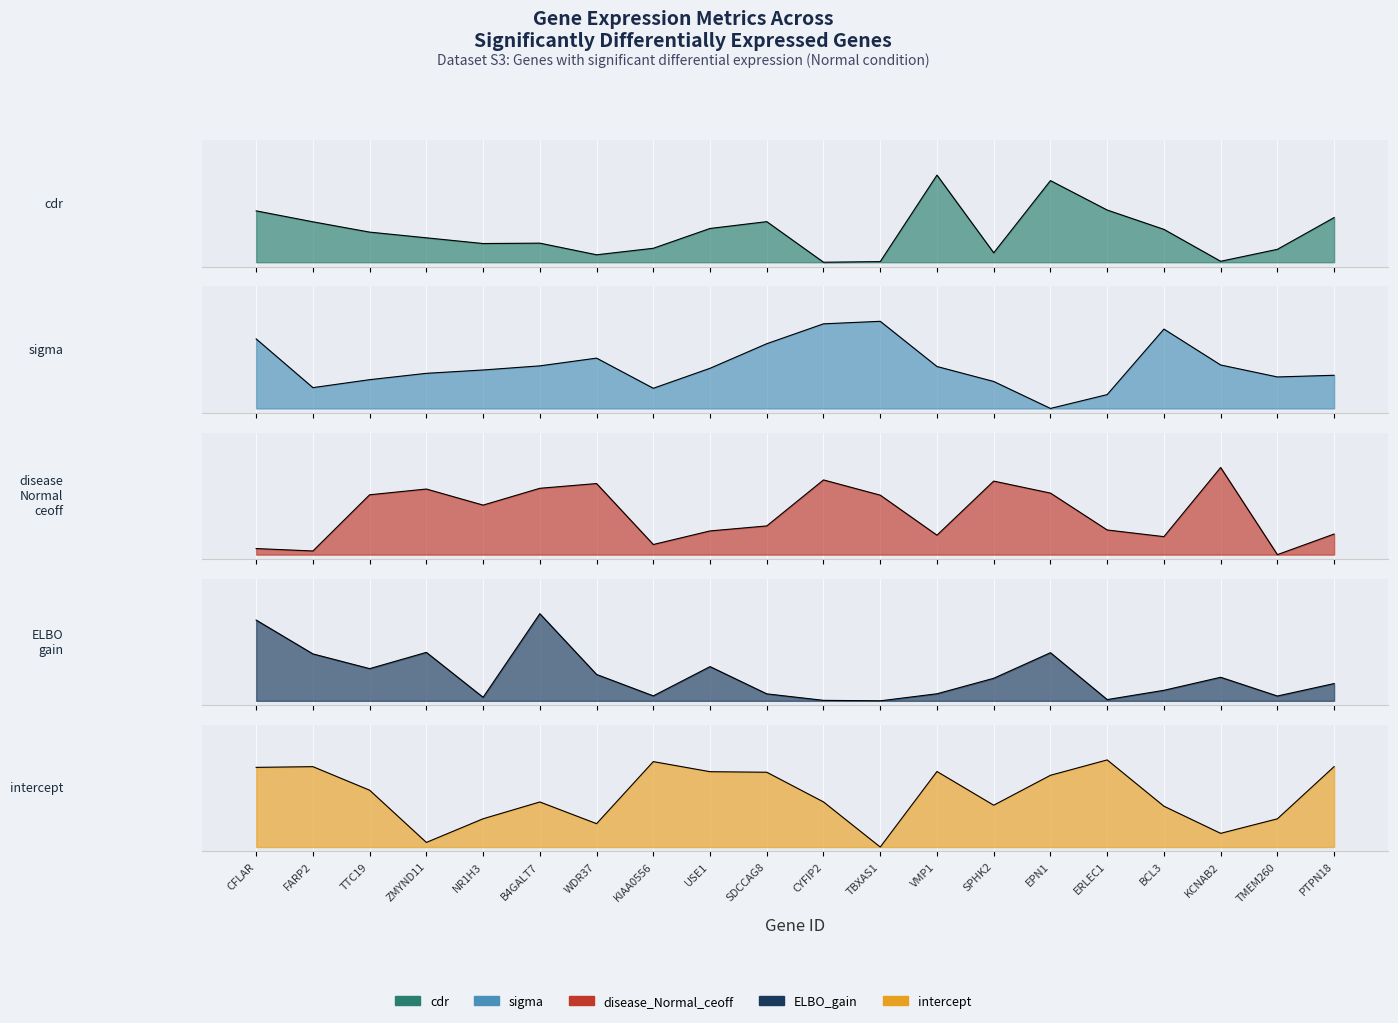

At which label is cdr closest to 0?

CYFIP2